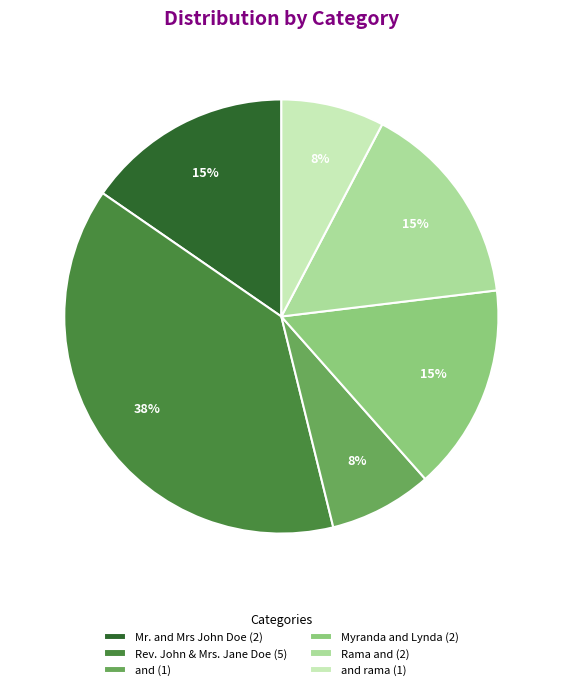

Is it true that Rama and (2) is 15% of the pie?

True